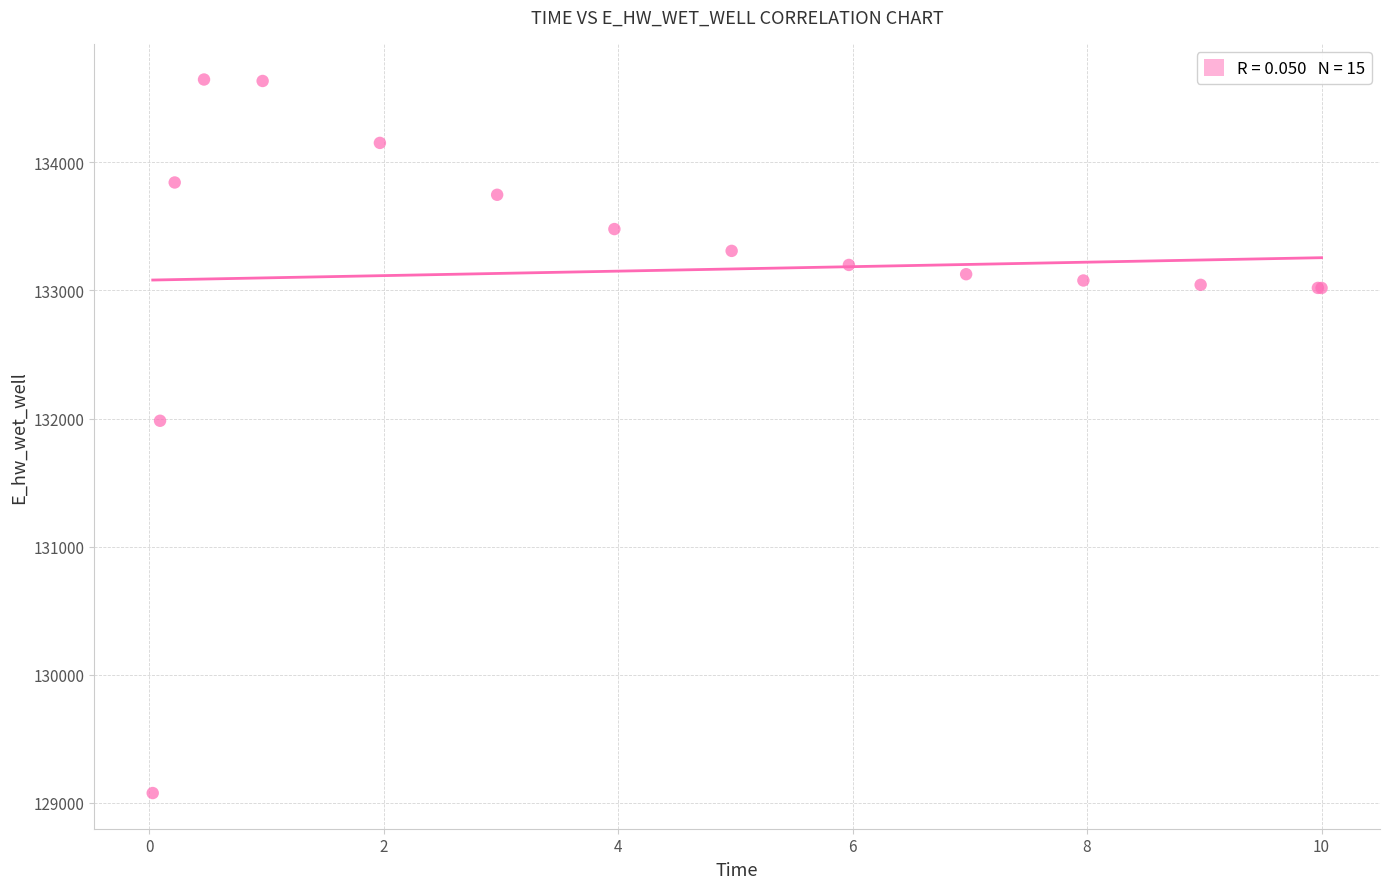

What Y value in the scatter plot is closest to 131861?

131982.4